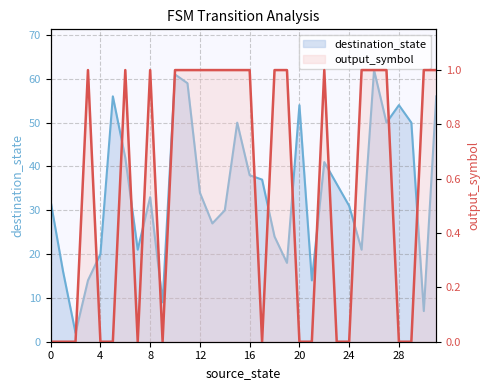

Which category has the highest value across all series?

26